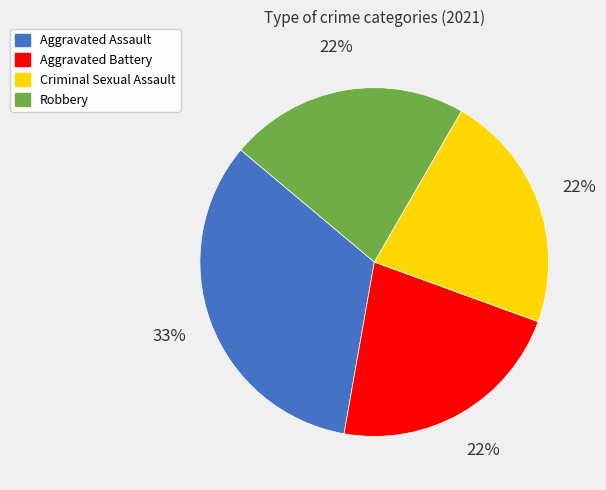

Does any single category account for the majority?

No